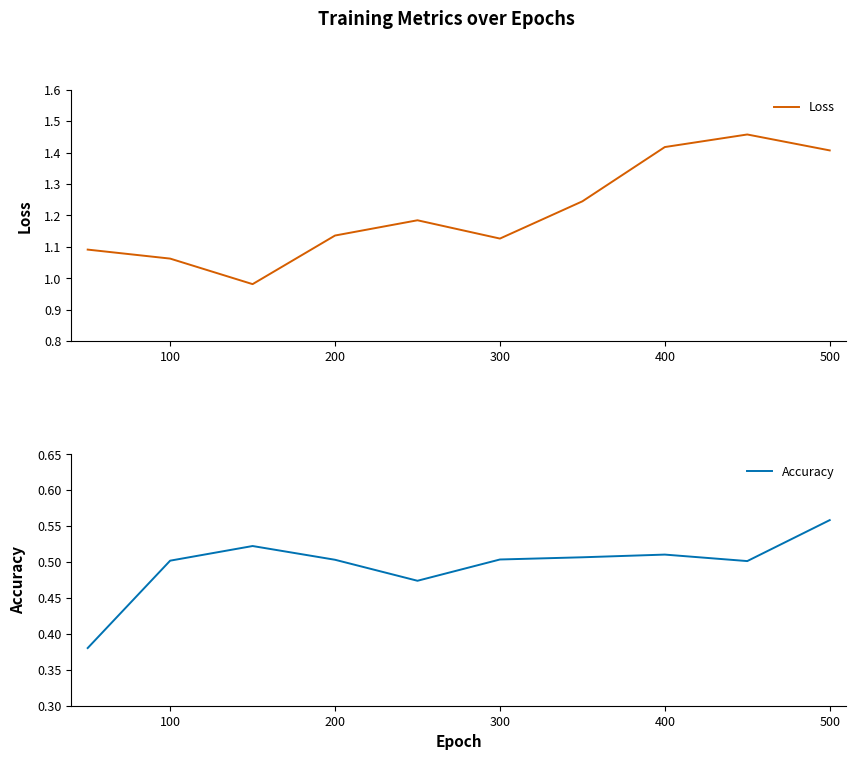

The Accuracy series shows 0.5 at 200. True or false?

True